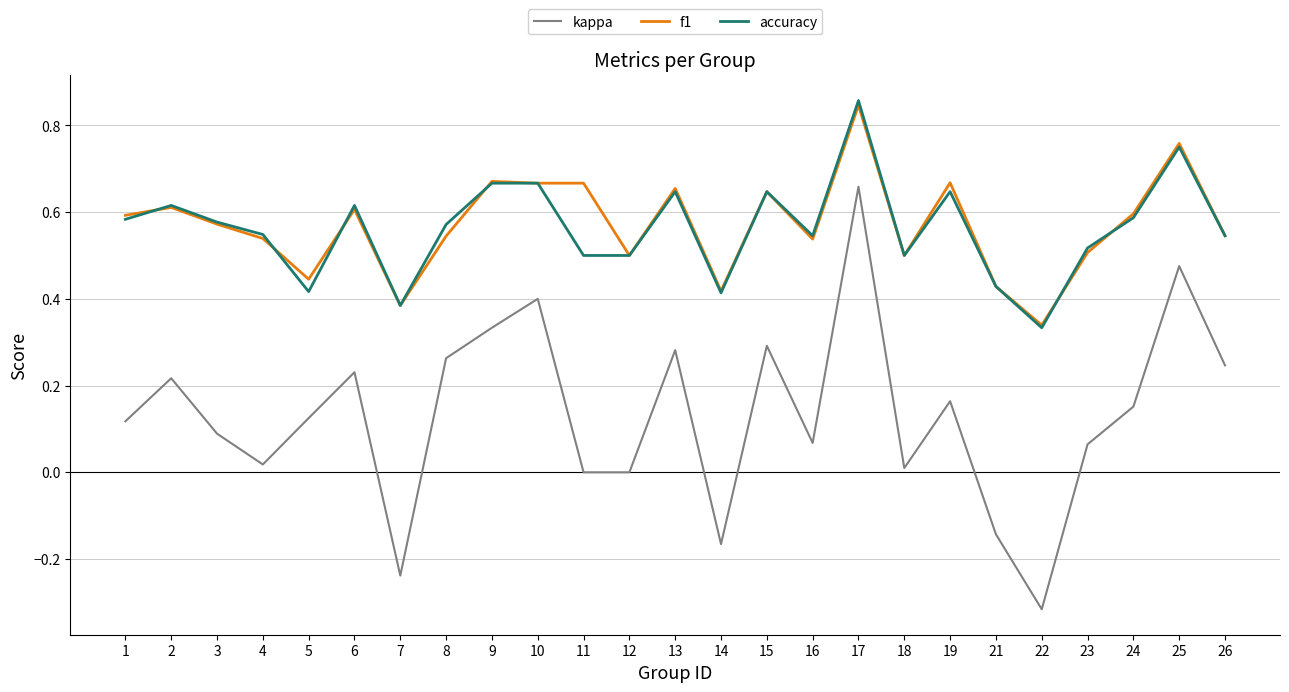

Between 3 and 12, which series saw the biggest shift?

kappa